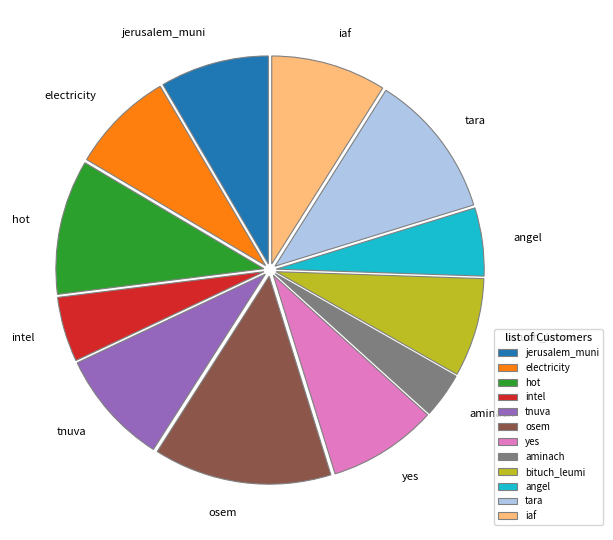

Do intel and jerusalem_muni together represent more than half of the pie?

No